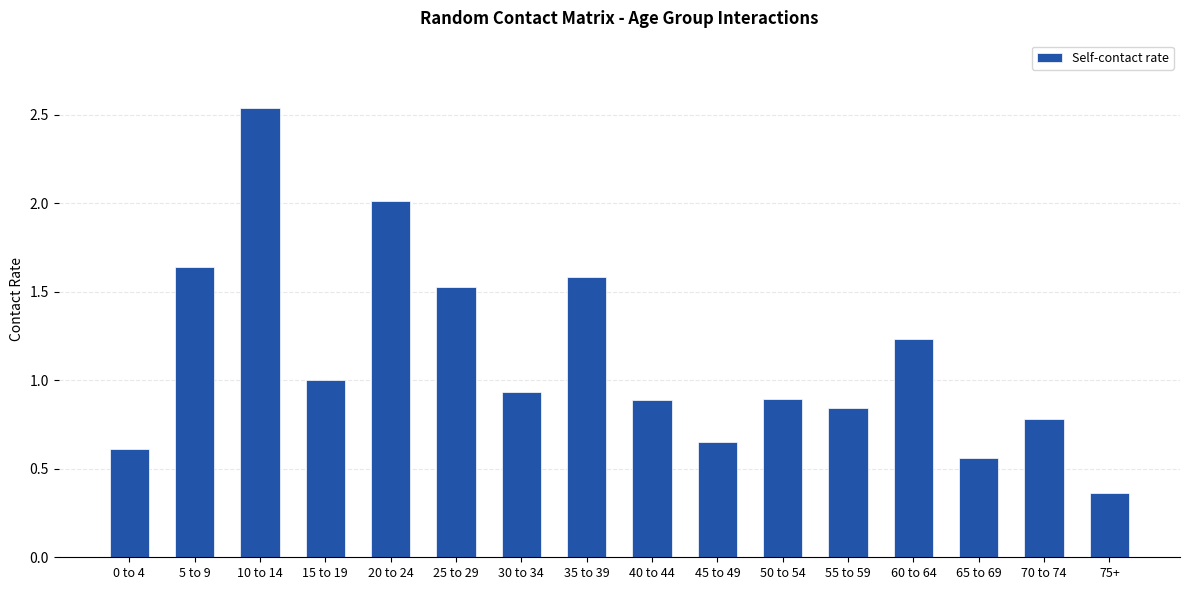

What is the label of the 5th bar from the left?

20 to 24